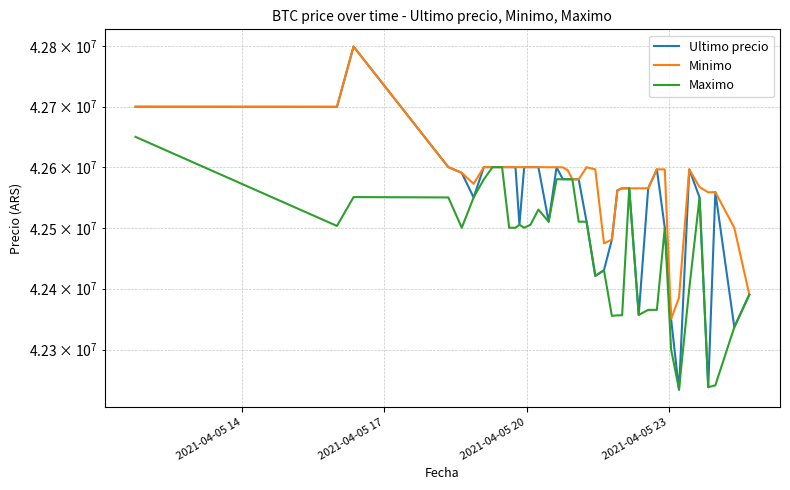

True or false: Ultimo precio has more than 1 points higher than both neighbors.

True